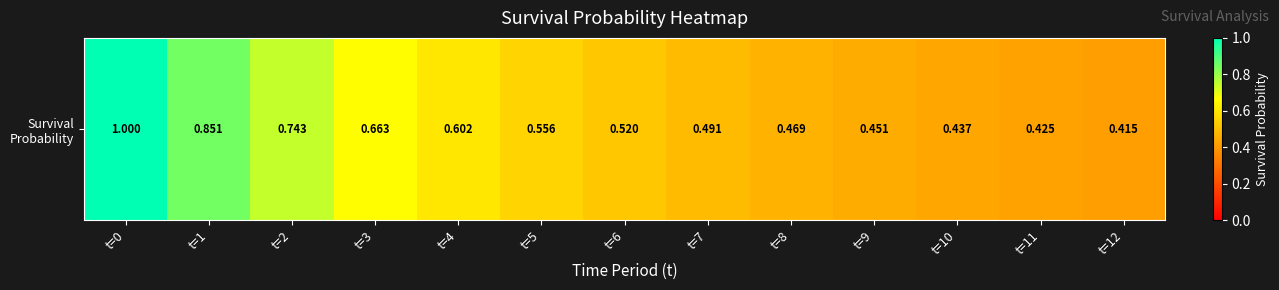

What is the maximum value shown in the chart?

1.0